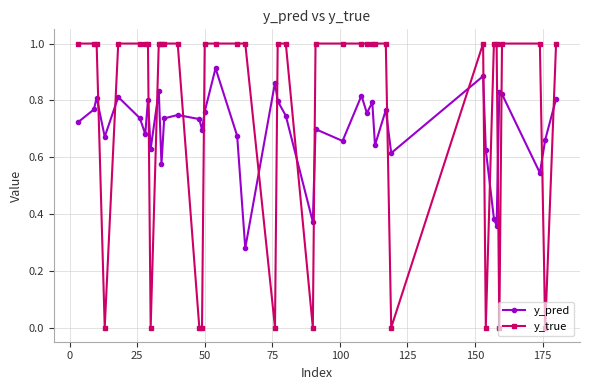

What is the difference between the maximum and minimum values in the y_true series?

1.0